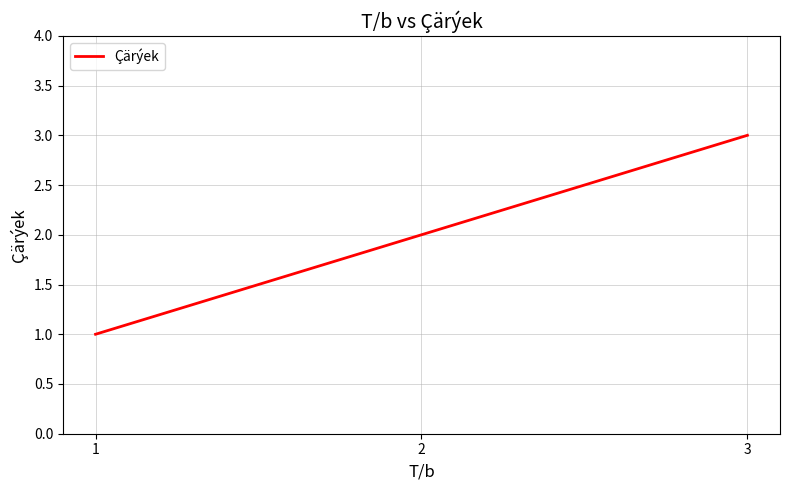

Rank the categories by value from lowest to highest.

1, 2, 3